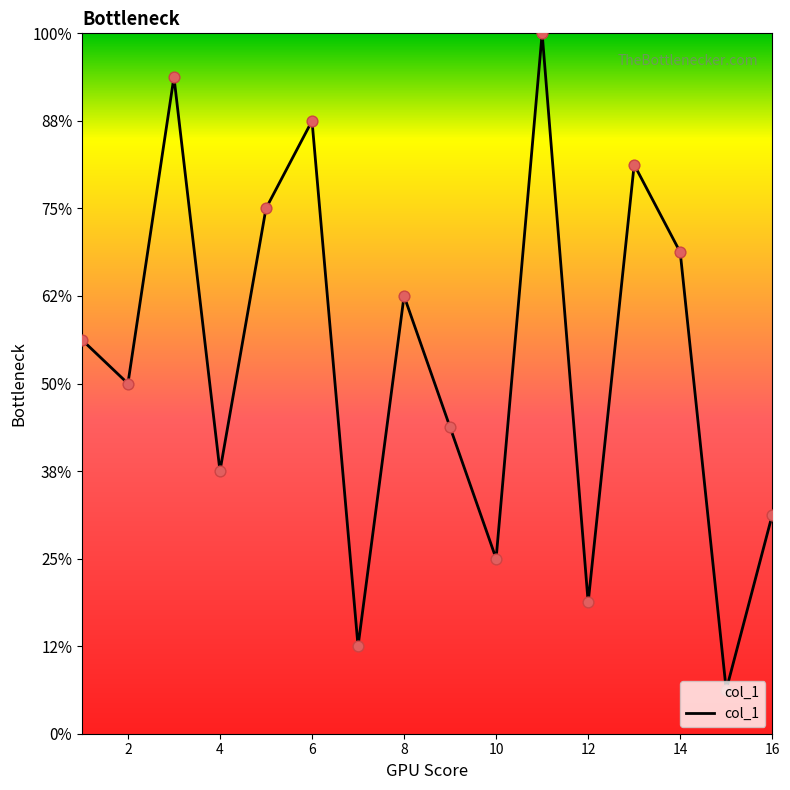

Does the chart have visible grid lines?

No